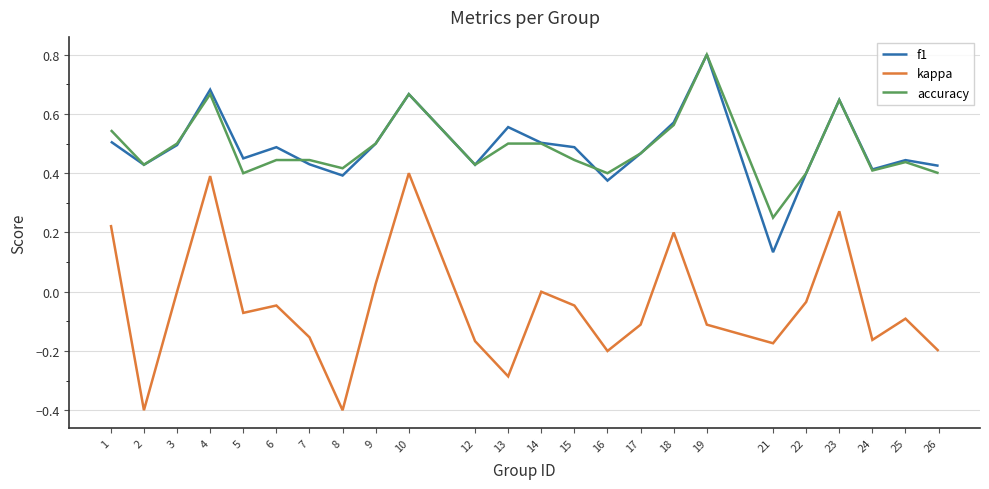

Rank the series at 13 from lowest to highest value.

kappa, accuracy, f1